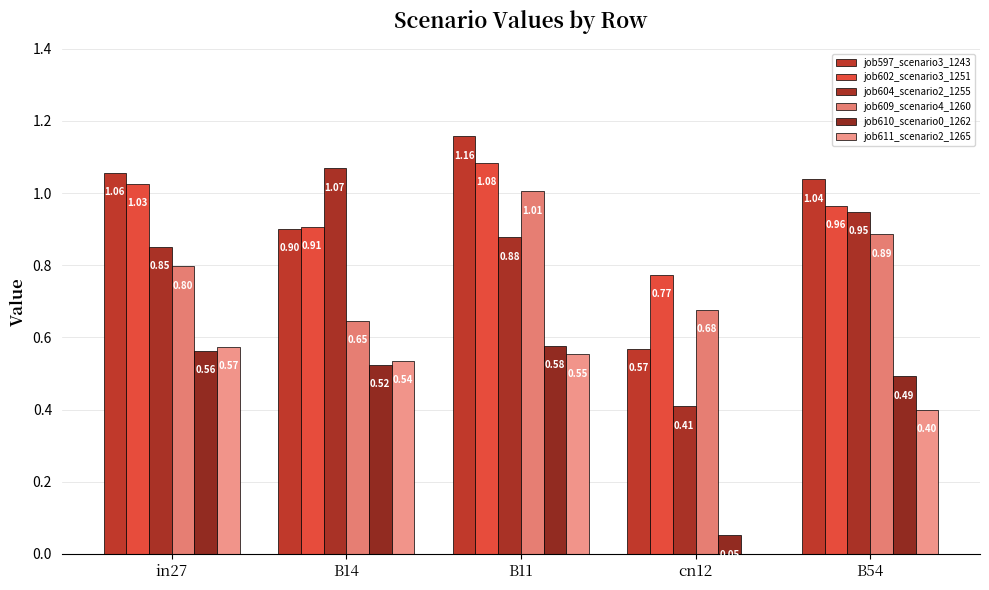

The value of job604_scenario2_1255 at cn12 is 0.7. True or false?

False